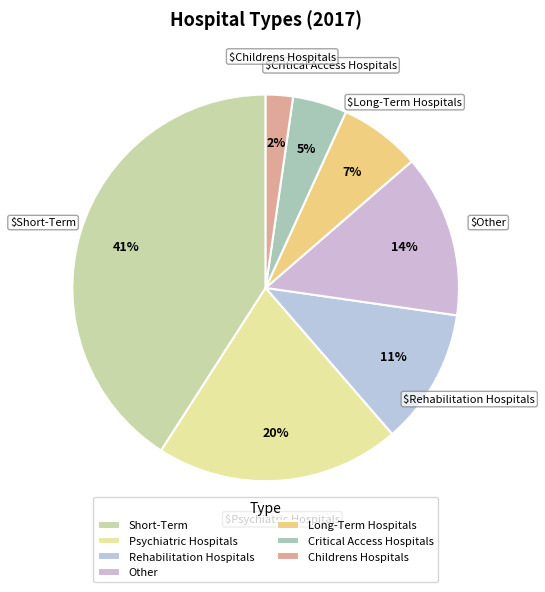

Which category has the biggest portion of the pie?

Short-Term